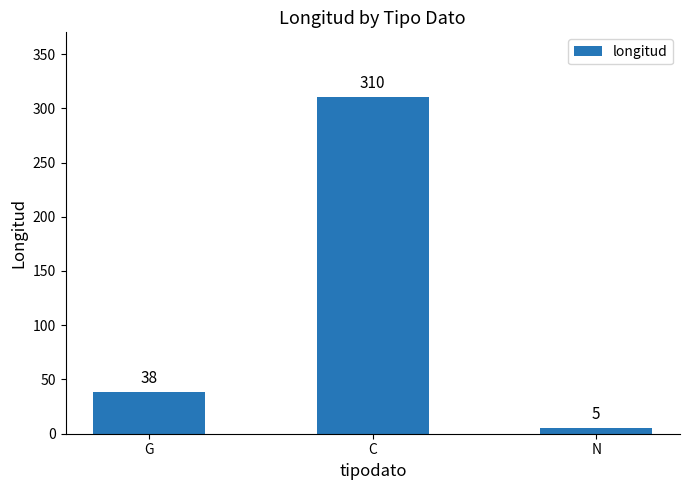

Are the bars grouped side by side (vs. stacked)?

No